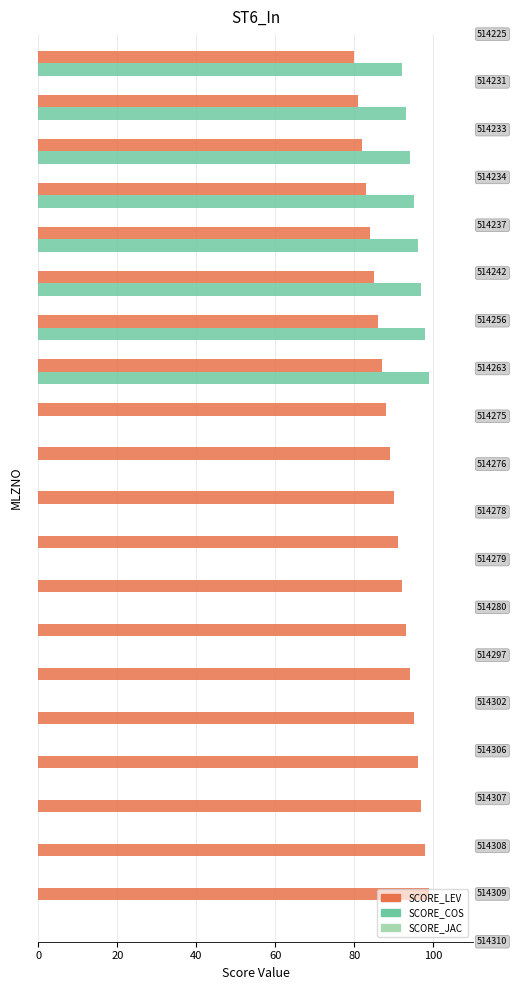

What is the sum of all SCORE_LEV values?

1790